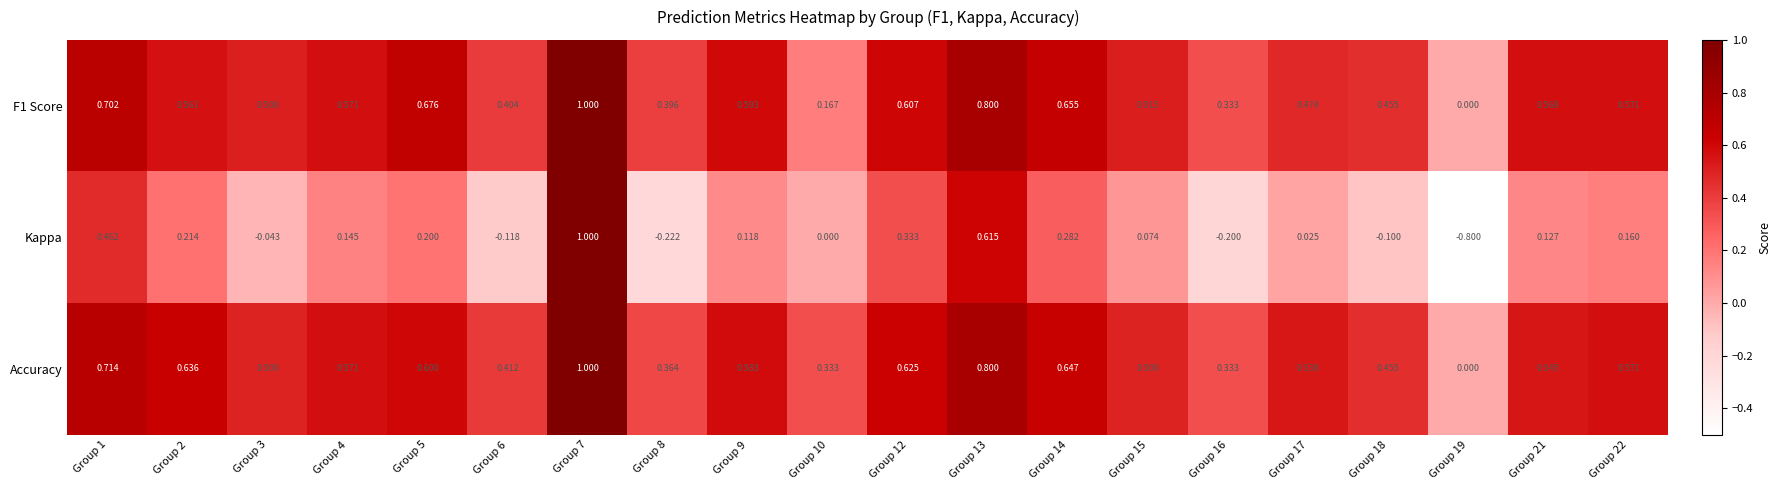

What is the difference between the highest and lowest values at Group 9?

0.5